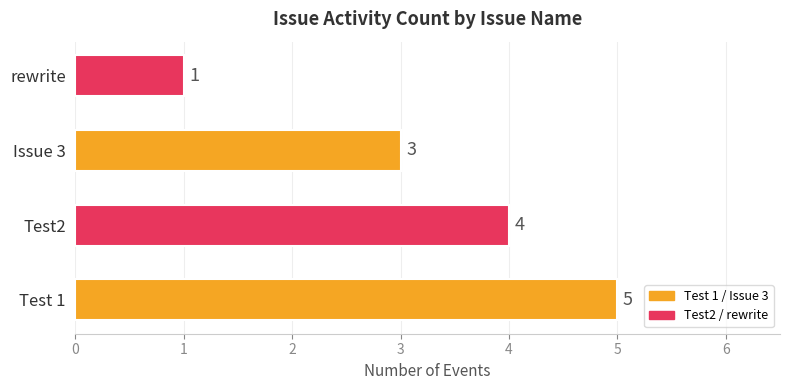

Which category has the lowest value across all series?

rewrite